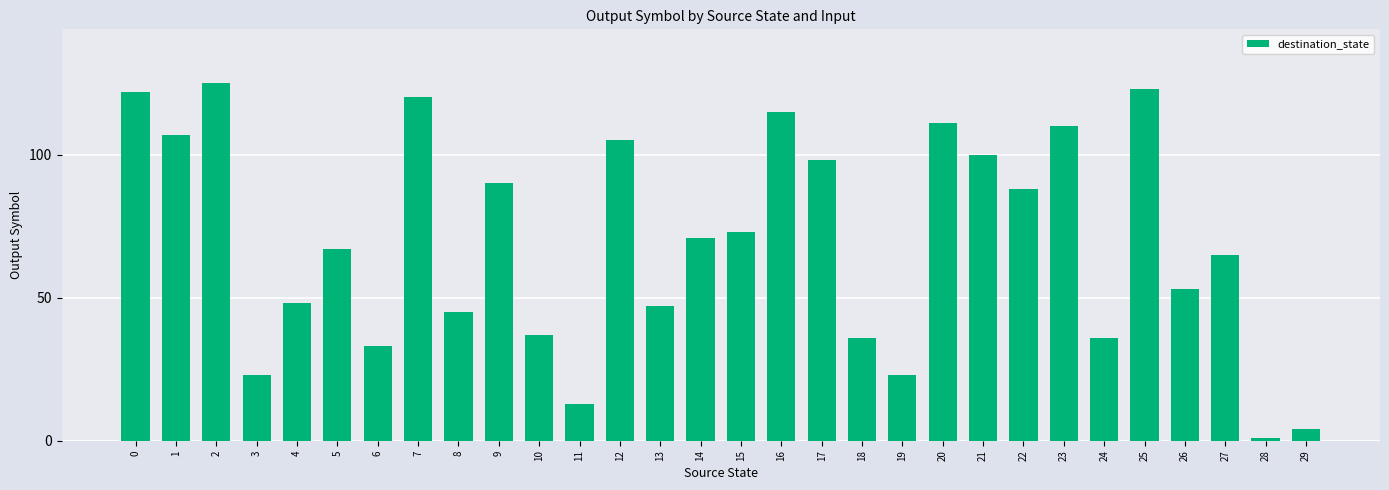

Reading left to right, extract all data points from this chart.

0=122	1=107	2=125	3=23	4=48	5=67	6=33	7=120	8=45	9=90	10=37	11=13	12=105	13=47	14=71	15=73	16=115	17=98	18=36	19=23	20=111	21=100	22=88	23=110	24=36	25=123	26=53	27=65	28=1	29=4